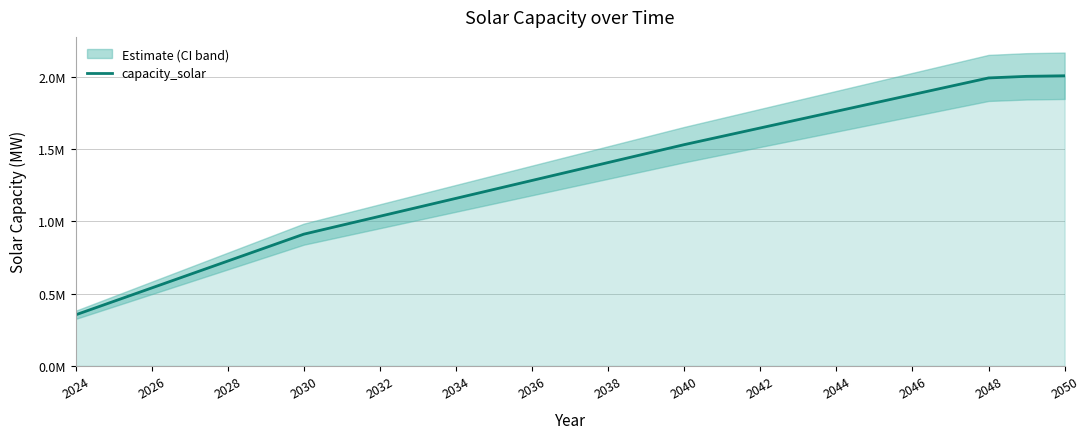

Which category has the lowest value across all series?

2024